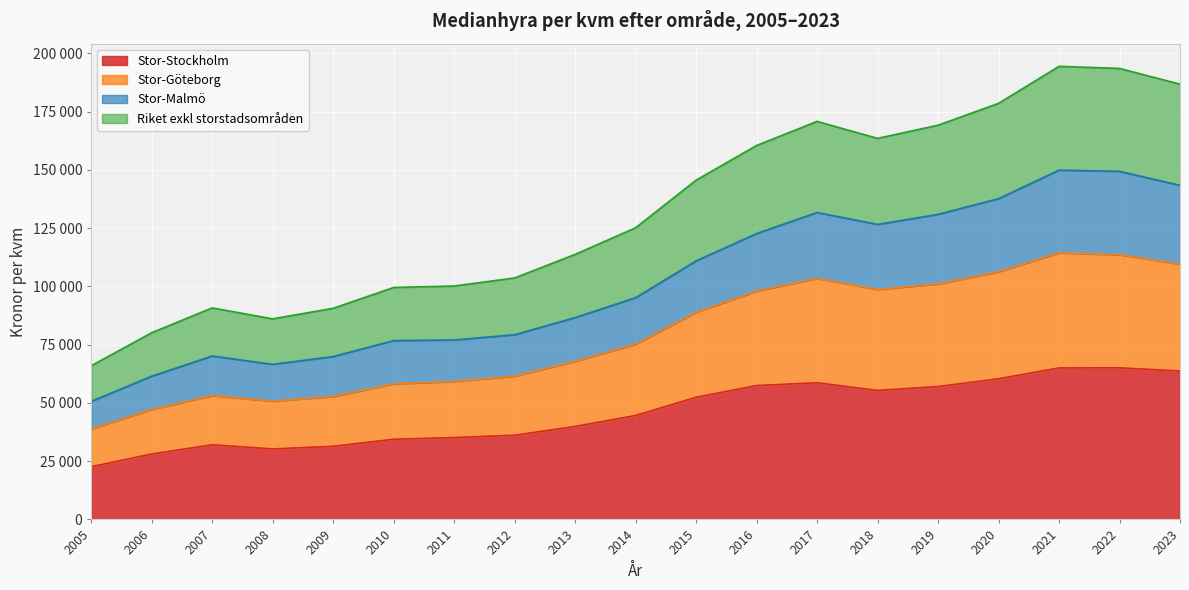

What is the value of the Riket exkl storstadsområden point at the 2nd from the left?

80129